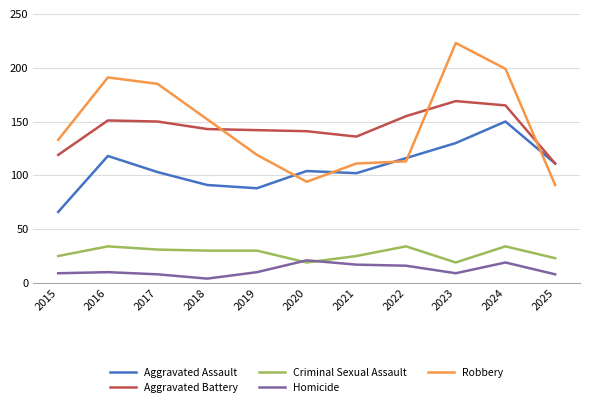

After their last crossing, which series has the higher values: Homicide or Criminal Sexual Assault?

Criminal Sexual Assault